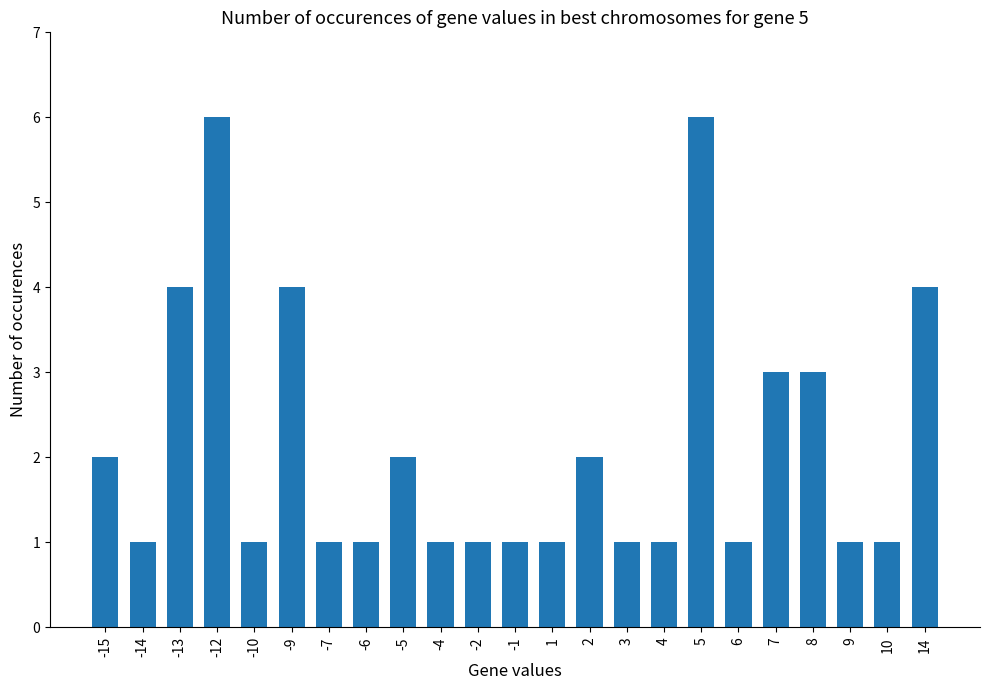

What is the value of the 23rd bar from the left?

4